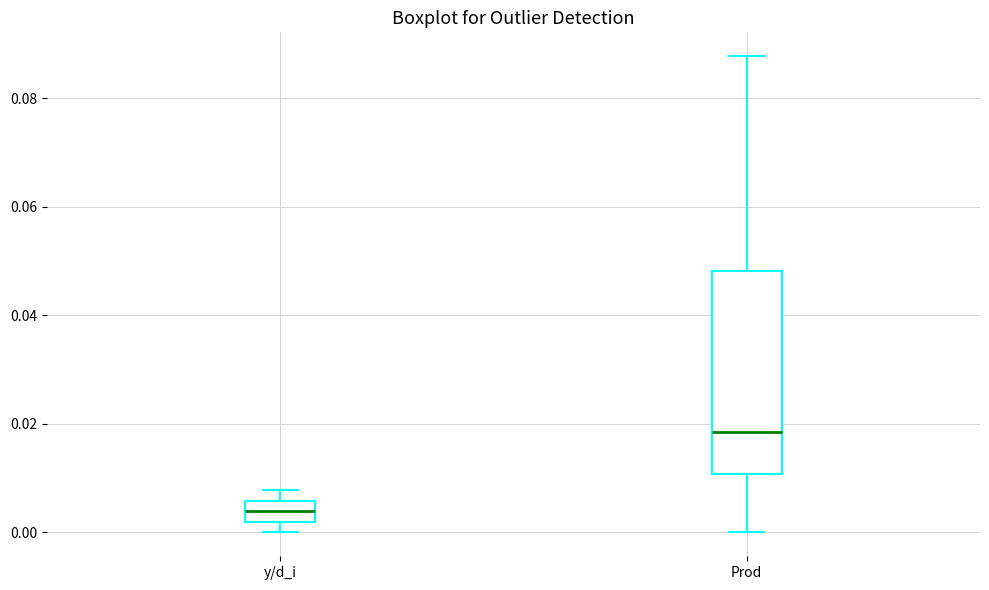

Reading left to right, transcribe this box plot: for each box, give where its median line is, the range the box spans, and where its two whiskers end, as read against the y-axis. The values are not printed on the chart, so give them approximately, as read against the axis.

y/d_i: median 0.004, box 0.002 to 0.006, whiskers 0.000 to 0.008
Prod: median 0.018, box 0.010 to 0.048, whiskers 0.000 to 0.088